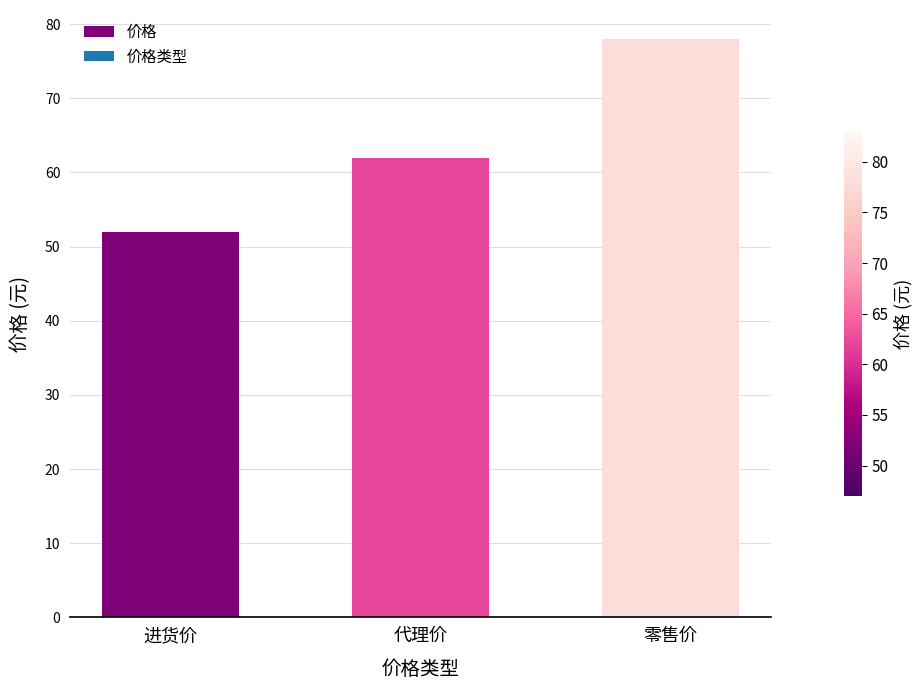

What is the difference between the maximum and minimum values?

26